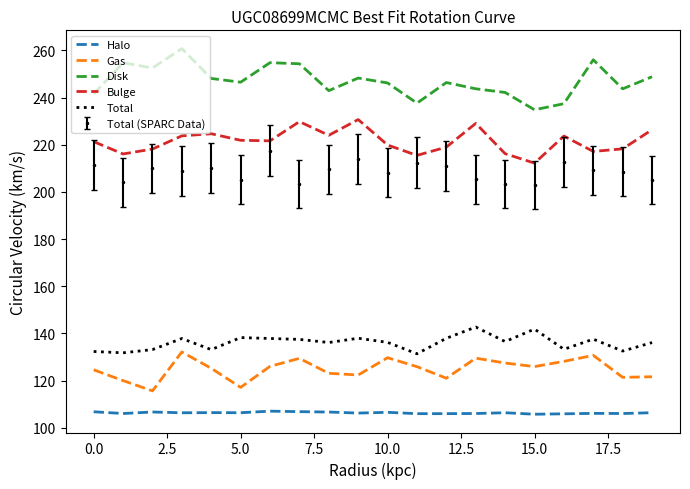

List the series in order of their peak value, highest first.

Disk, Bulge, Total (SPARC Data), Total, Gas, Halo